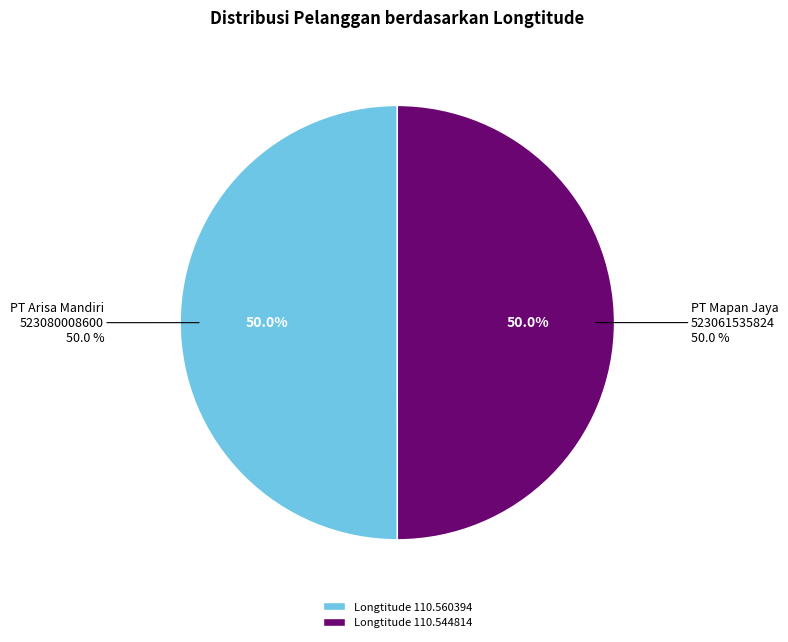

Which has a higher value, PT Mapan Jaya
523061535824 or PT Arisa Mandiri
523080008600?

PT Arisa Mandiri
523080008600